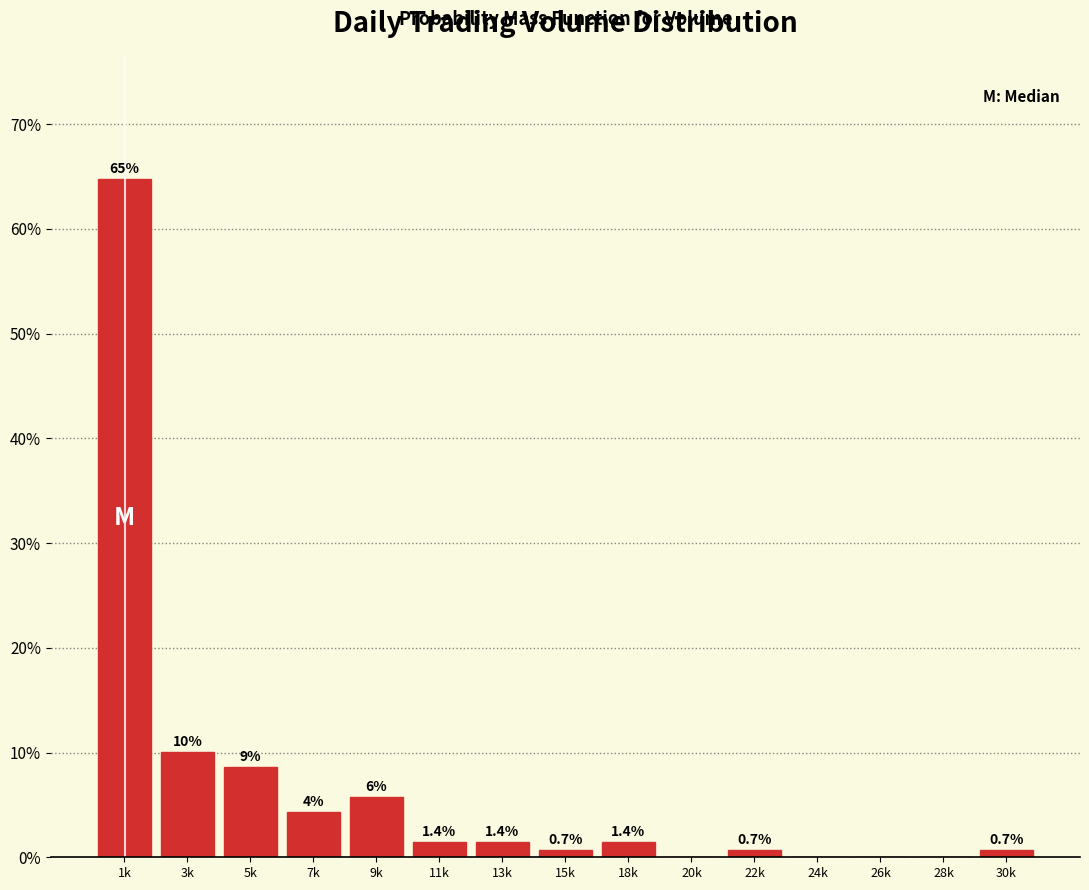

What is the greatest value displayed?

64.7